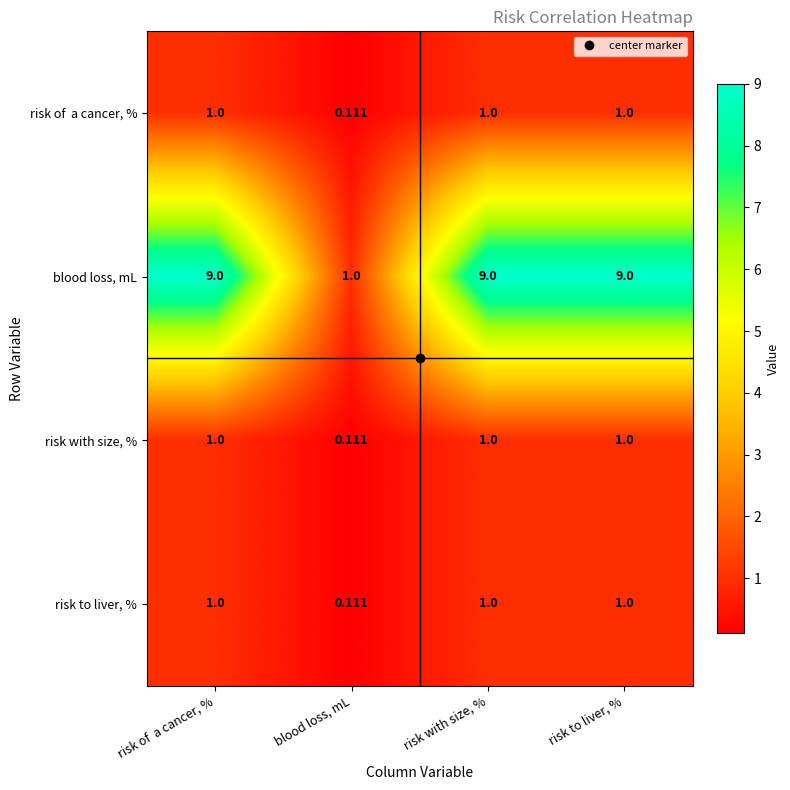

Which series changed the most between blood loss, mL and risk to liver, %?

blood loss, mL